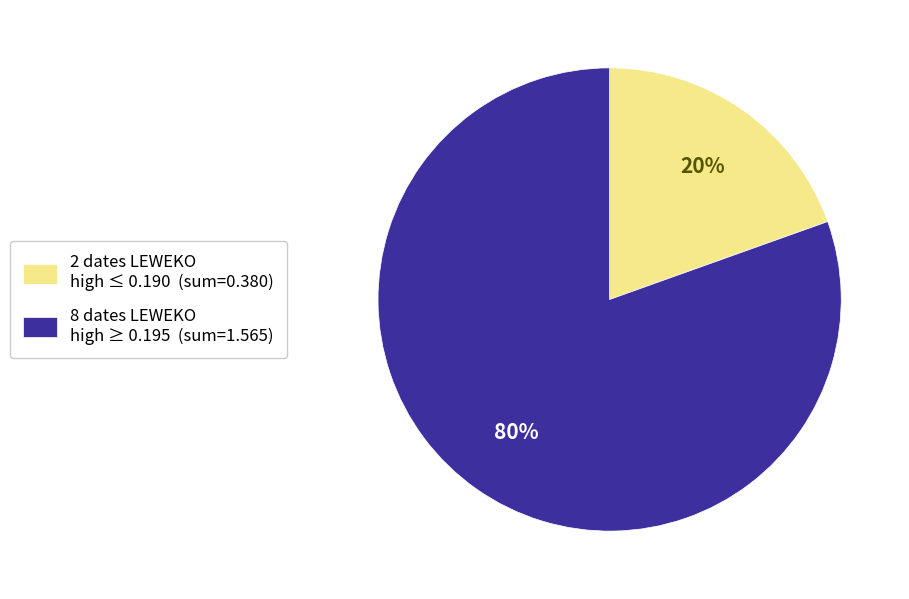

Count the number of slices in the pie.

2